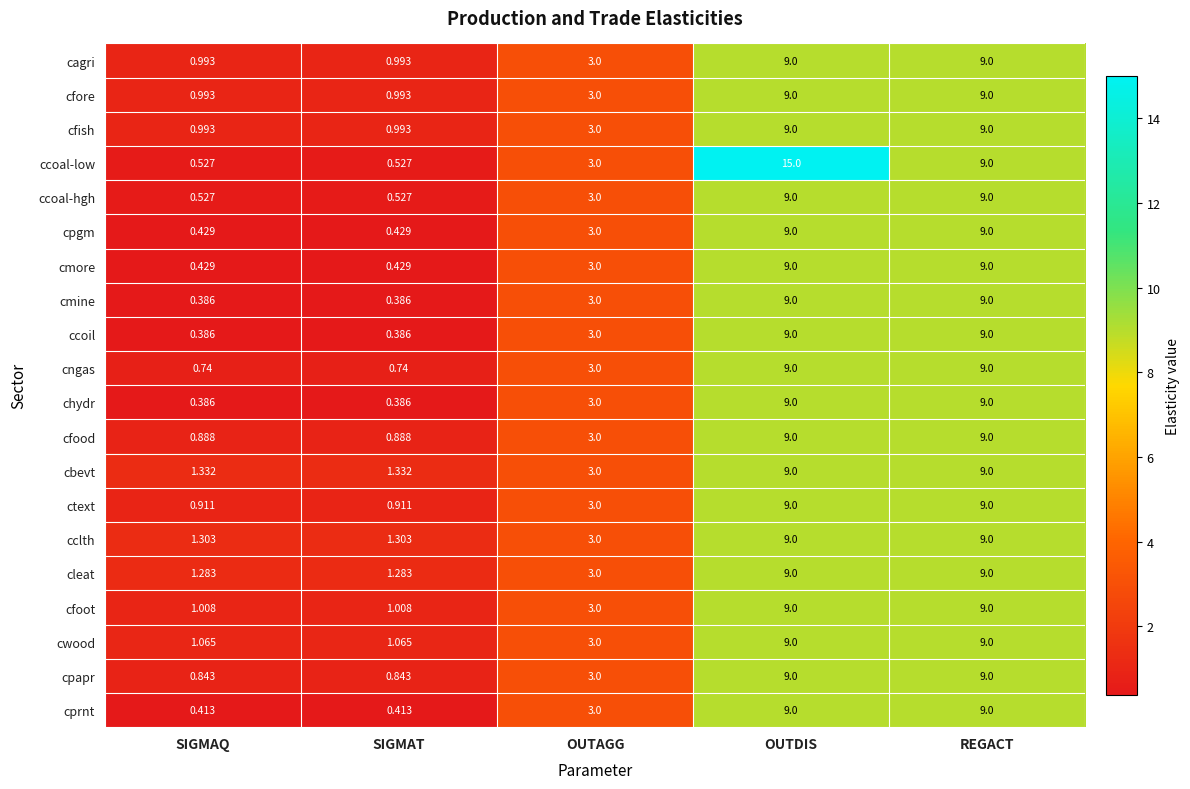

Is the value of cngas at REGACT greater than the value of cmore at OUTAGG?

Yes